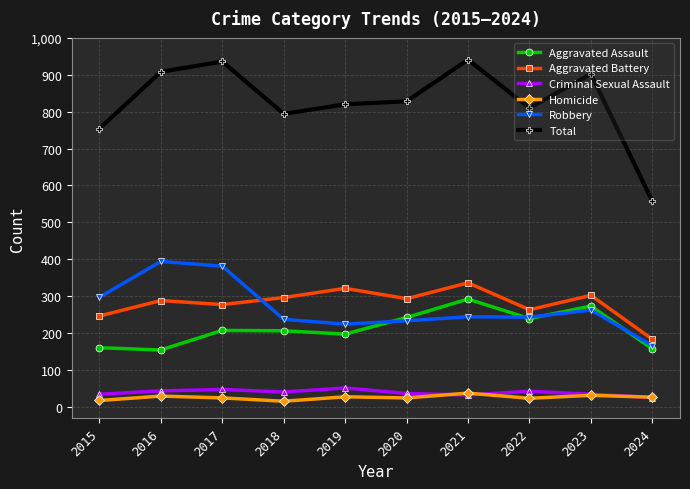

What is the total value across all series at 2024?

1114